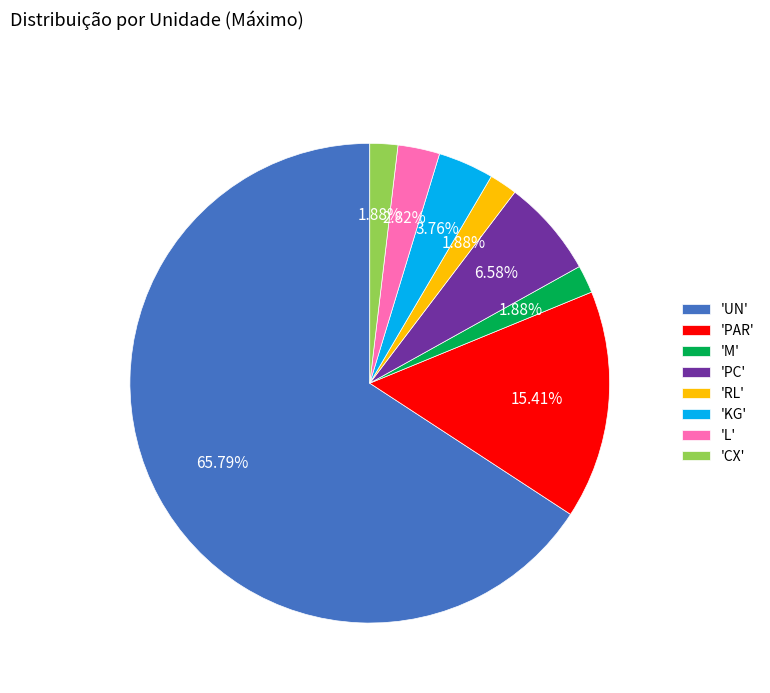

Is there any slice that represents more than half of the pie?

Yes